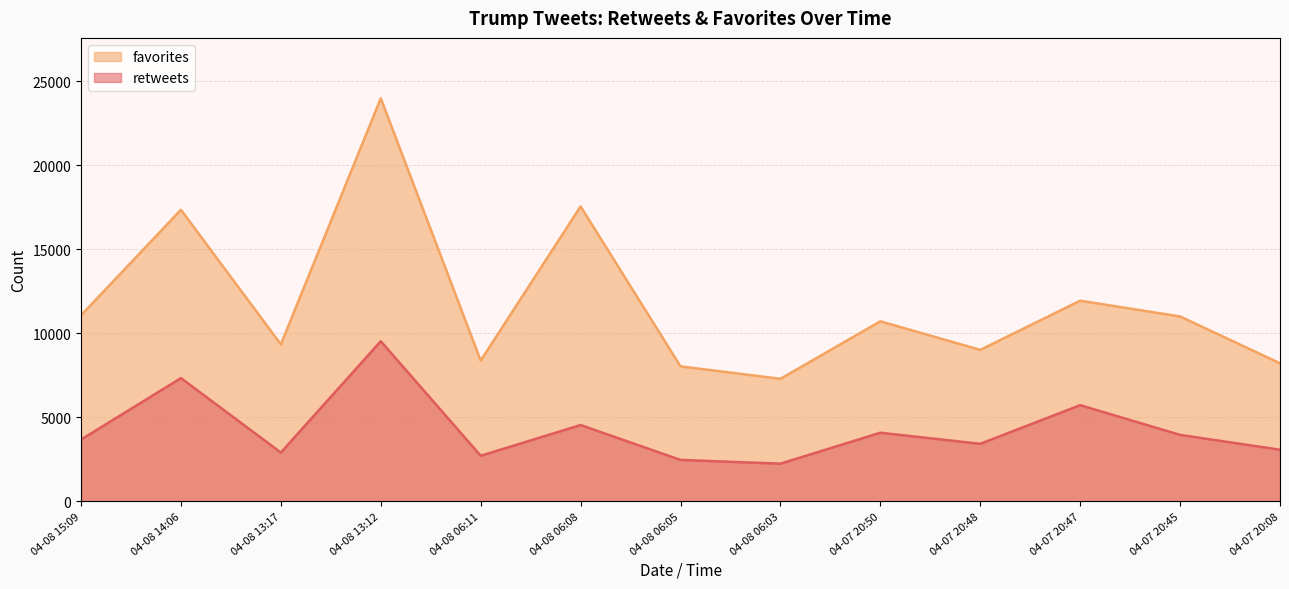

At which category is the sum across all series the highest?

2016-04-08 13:12